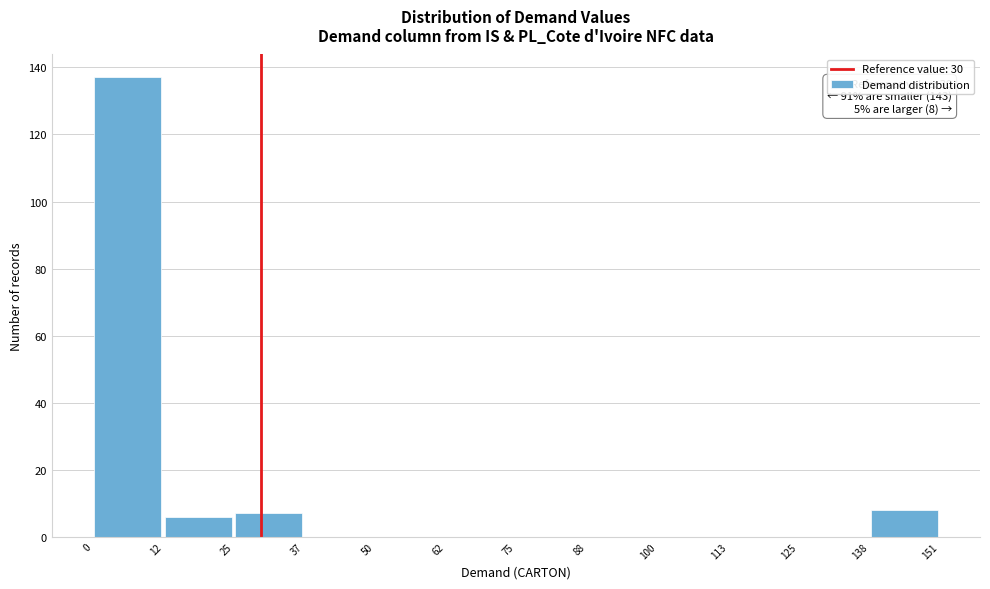

Over which range of the x-axis is the bar tallest?

0 to 12